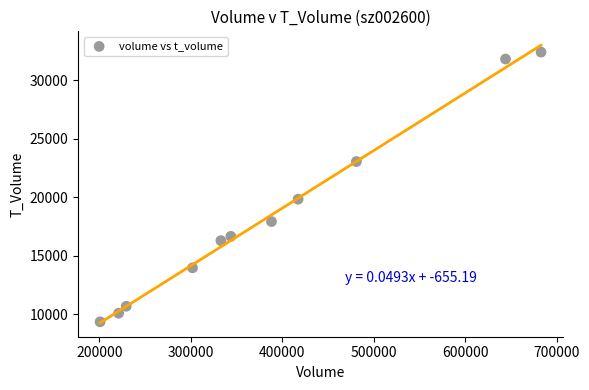

What Y value in the scatter plot is closest to 20872?

19826